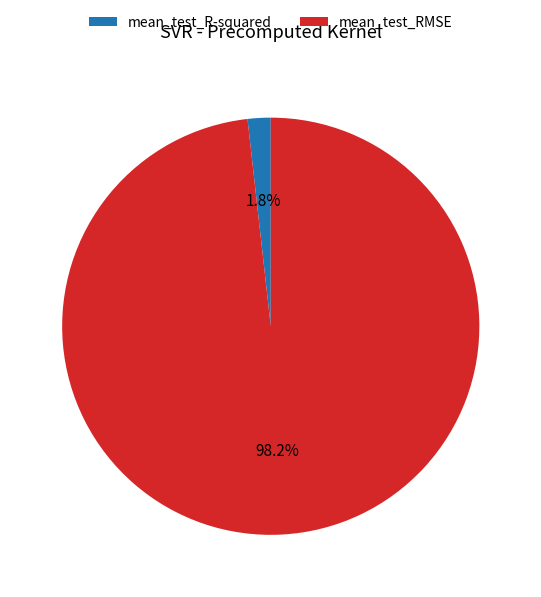

Which slice represents more than half of the pie?

mean_test_RMSE